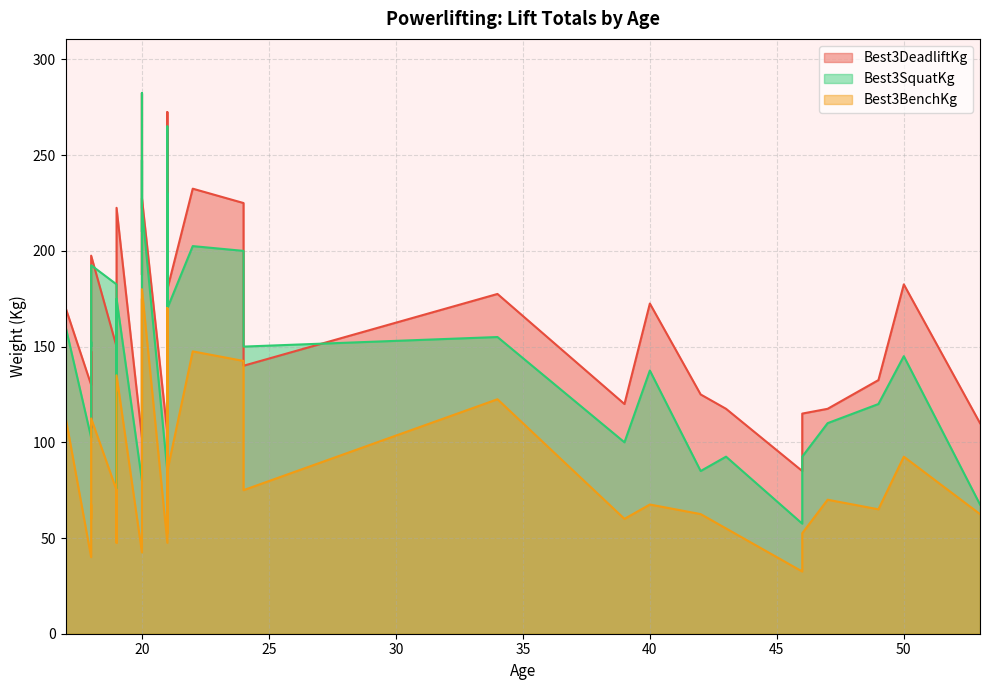

What is the maximum value shown in the chart?

282.5